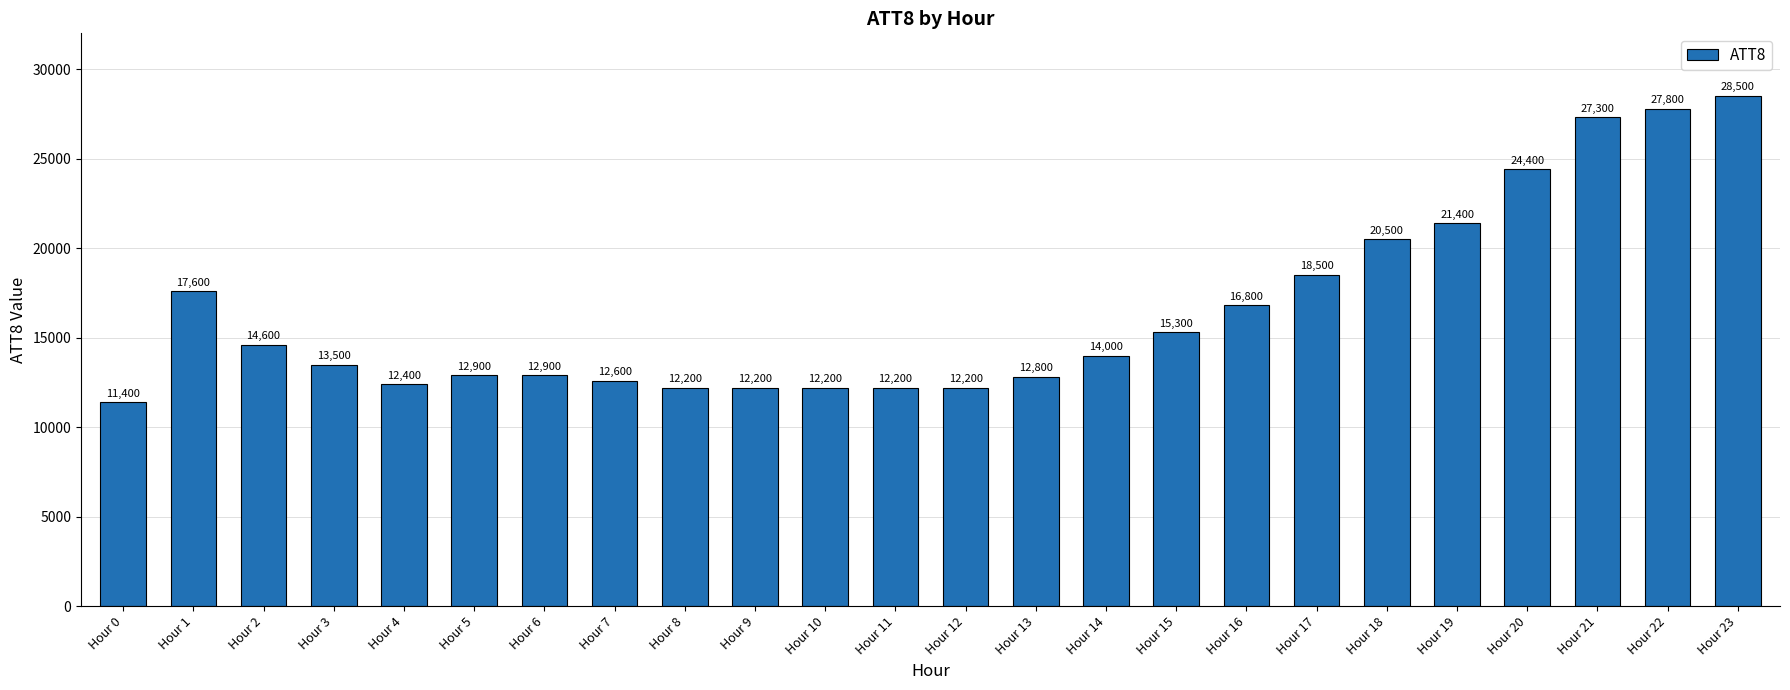

Is it true that the value at Hour 17 is 18500?

True